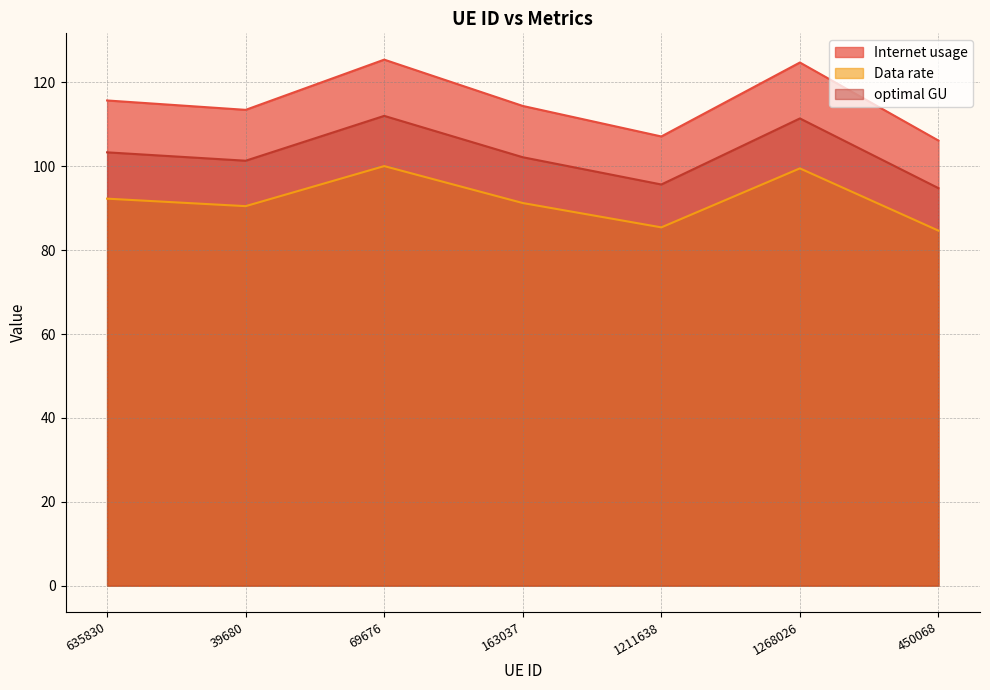

What position from the left is 163037?

4